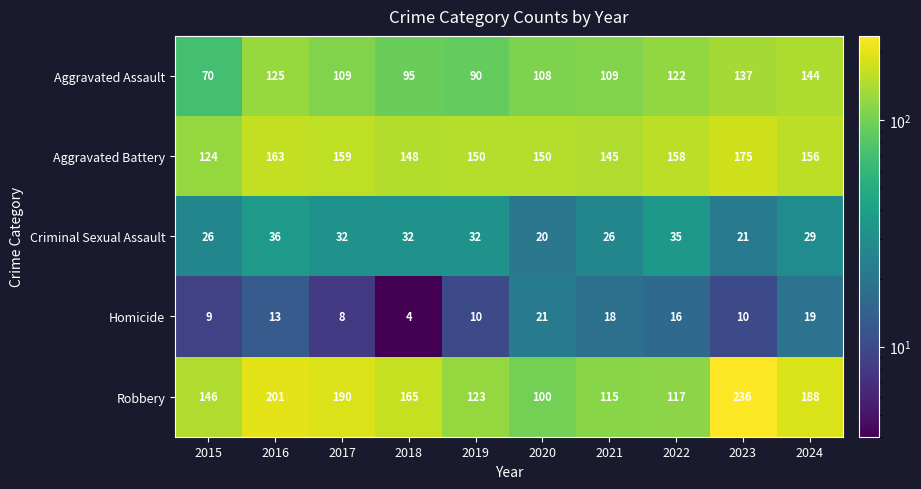

Rank the series by their maximum value, from lowest to highest.

Homicide, Criminal Sexual Assault, Aggravated Assault, Aggravated Battery, Robbery